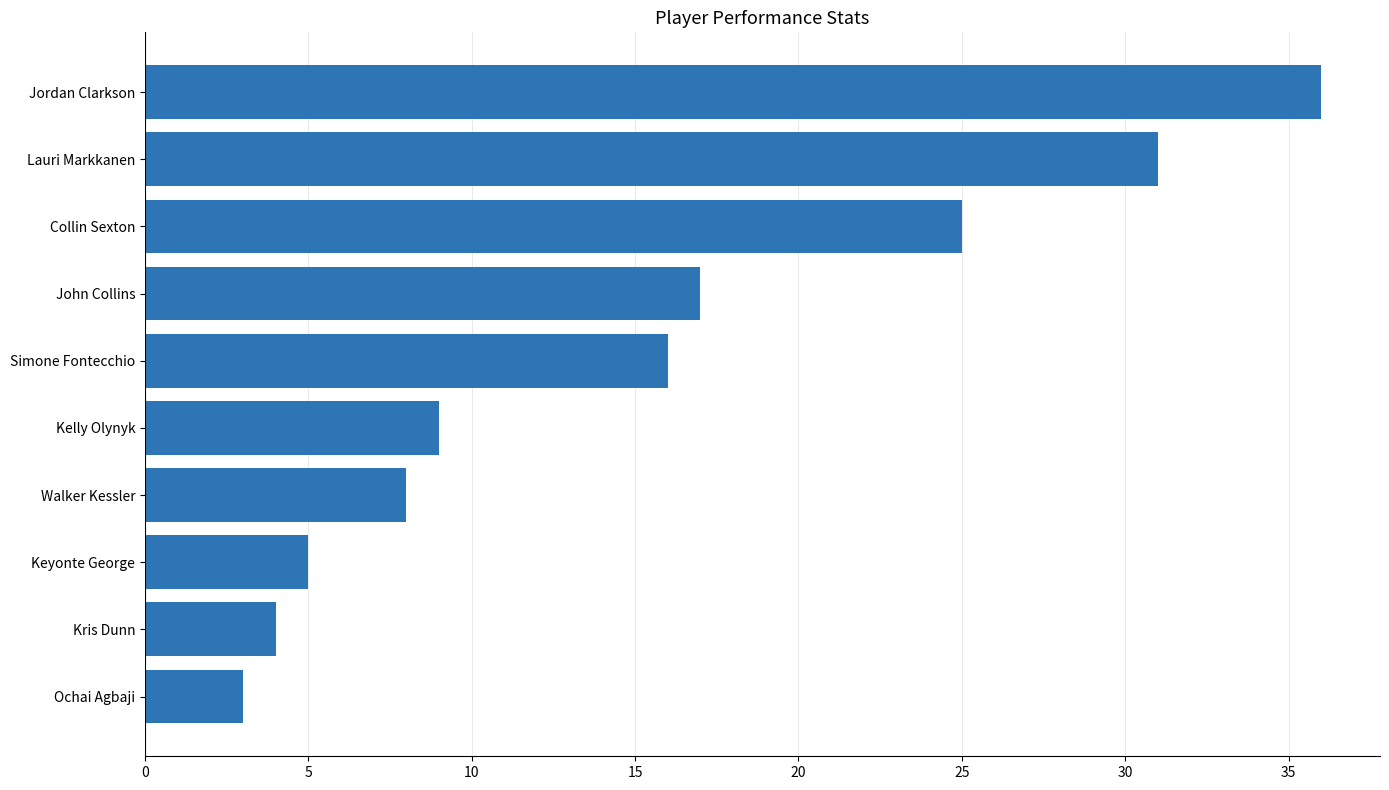

List the labels in order of value, smallest first.

Ochai Agbaji, Kris Dunn, Keyonte George, Walker Kessler, Kelly Olynyk, Simone Fontecchio, John Collins, Collin Sexton, Lauri Markkanen, Jordan Clarkson